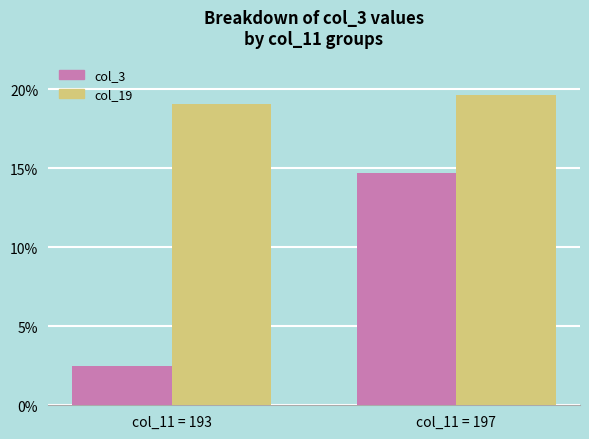

Reading right to left, what are all the values shown in this chart?

col_3: 14.7	2.5
col_19: 19.7	19.1